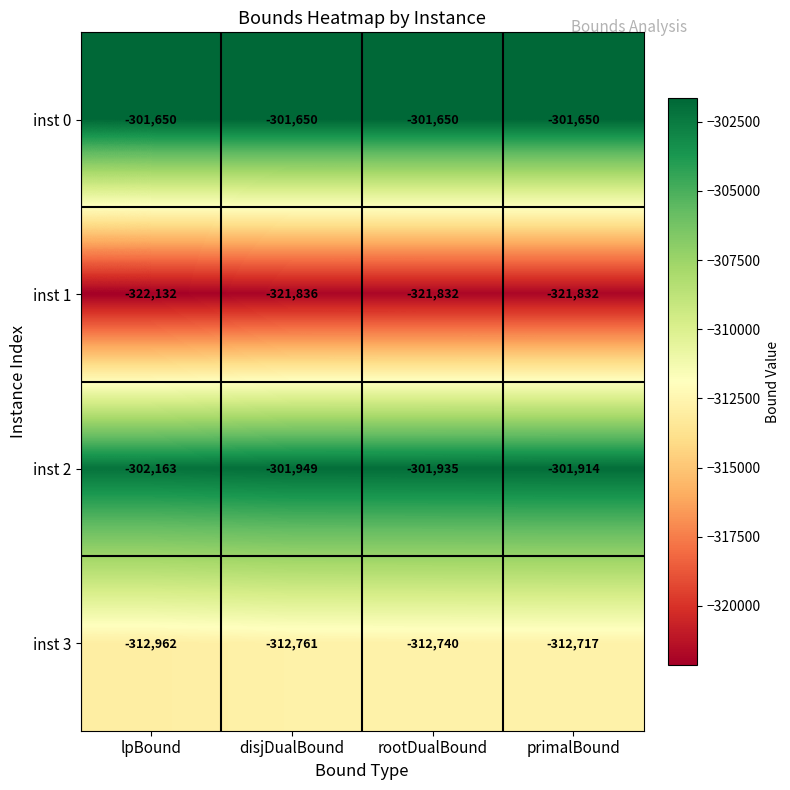

Is the value of inst 1 at disjDualBound greater than the value of inst 0 at lpBound?

No